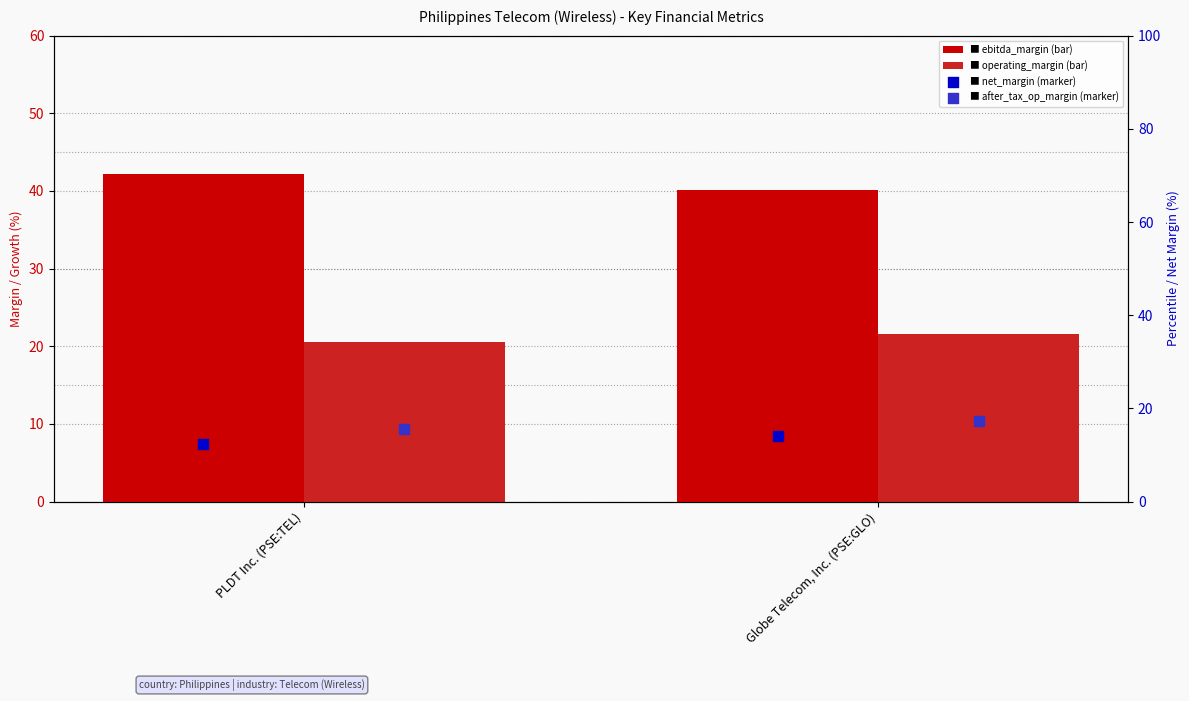

Which series reaches the minimum Y coordinate?

net_margin